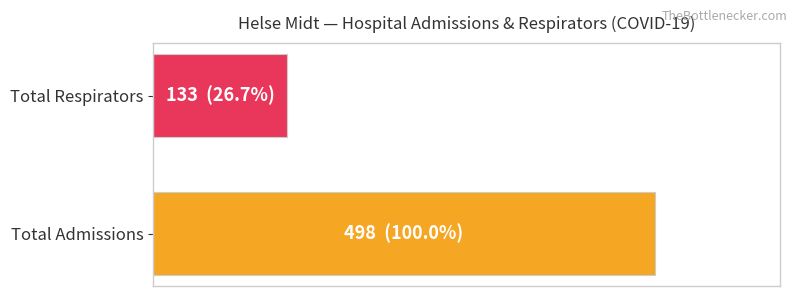

What is the minimum value shown in the chart?

133